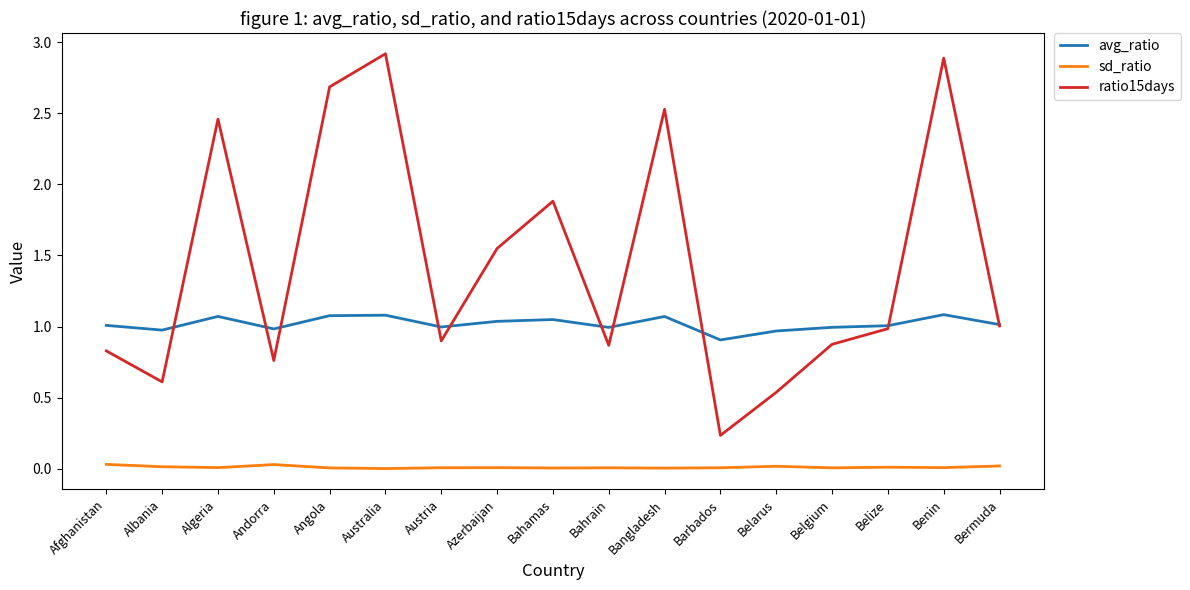

What is the maximum value shown in the chart?

2.9